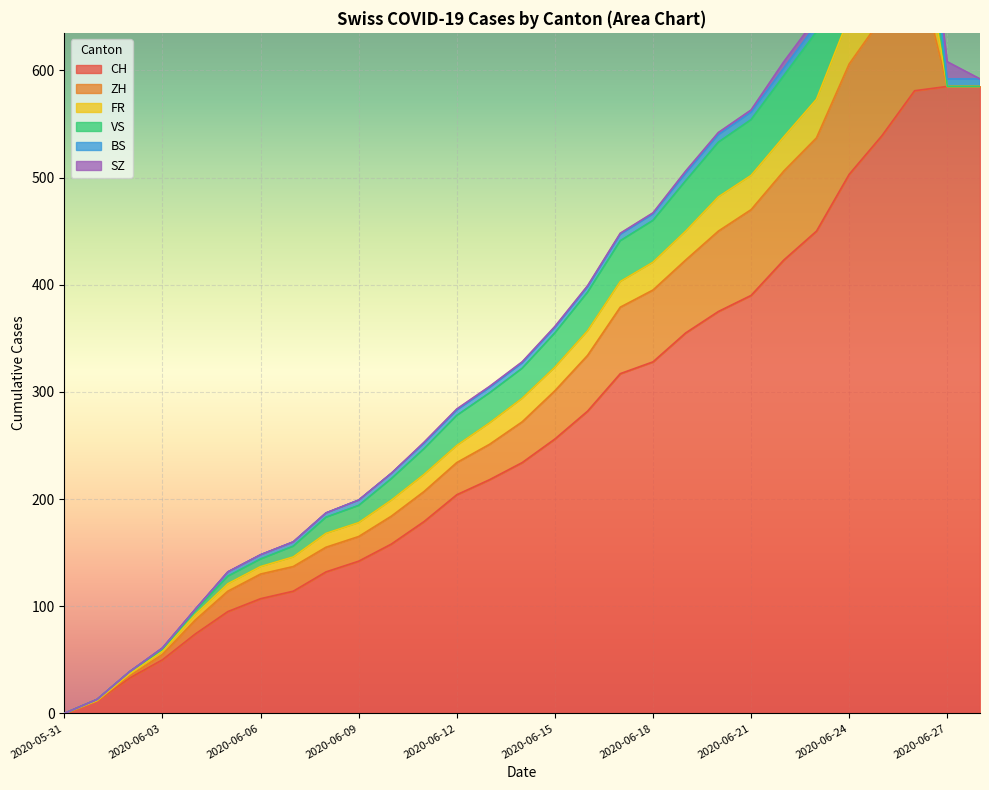

Rank the categories by CH value from highest to lowest.

2020-06-27, 2020-06-28, 2020-06-26, 2020-06-25, 2020-06-24, 2020-06-23, 2020-06-22, 2020-06-21, 2020-06-20, 2020-06-19, 2020-06-18, 2020-06-17, 2020-06-16, 2020-06-15, 2020-06-14, 2020-06-13, 2020-06-12, 2020-06-11, 2020-06-10, 2020-06-09, 2020-06-08, 2020-06-07, 2020-06-06, 2020-06-05, 2020-06-04, 2020-06-03, 2020-06-02, 2020-06-01, 2020-05-31